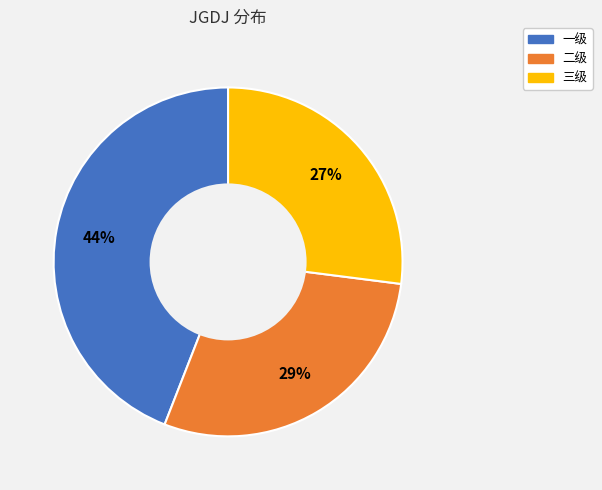

To the nearest percent, what percentage of the pie is 二级?

29%